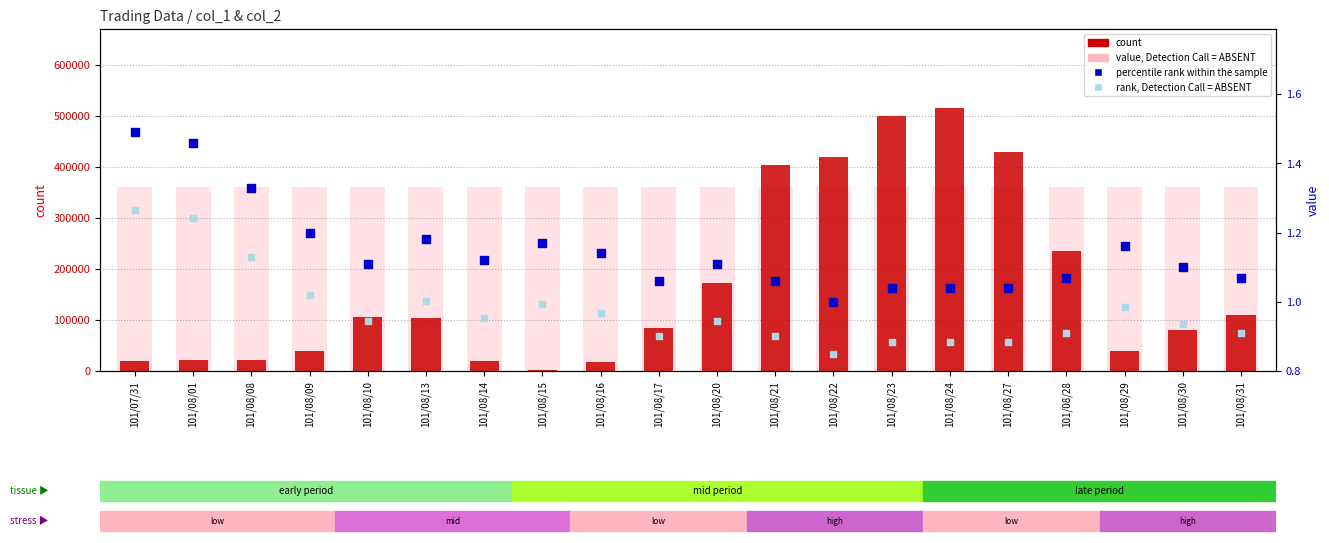

What is the total value across all series at 101/08/14?

380502.1